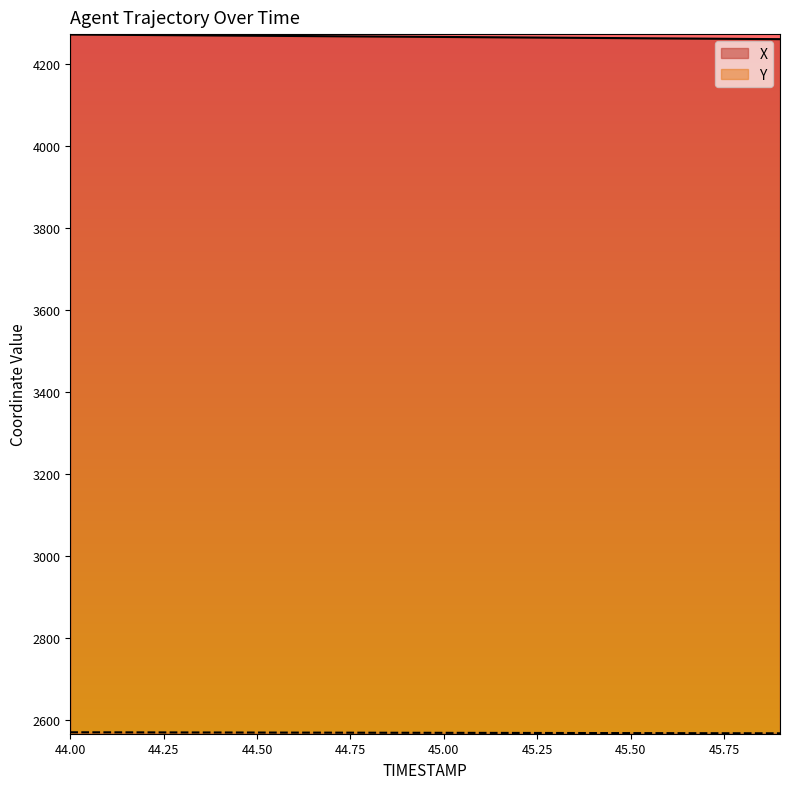

True or false: Y has more than 1 interior local peaks.

False